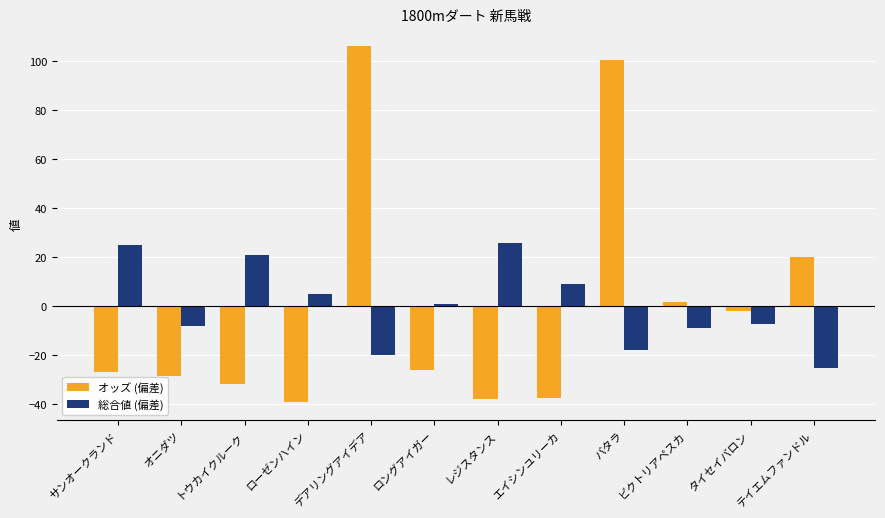

What position from the left is サンオークランド?

1